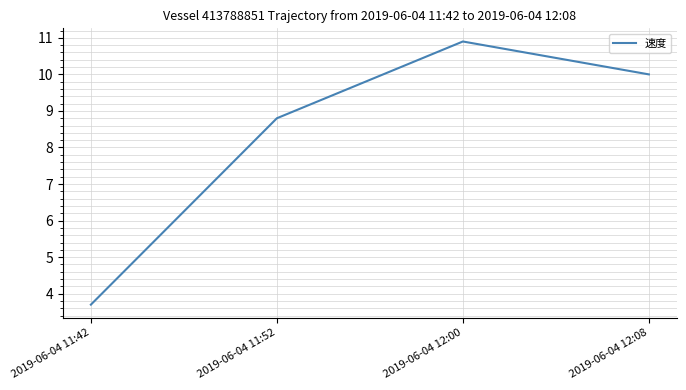

What is the smallest value displayed?

3.7